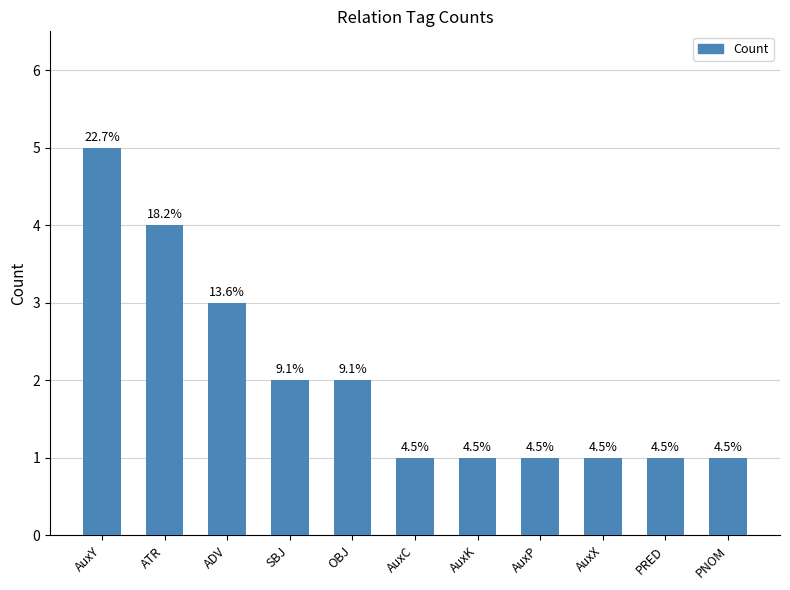

What is the label of the 11th bar from the left?

PNOM